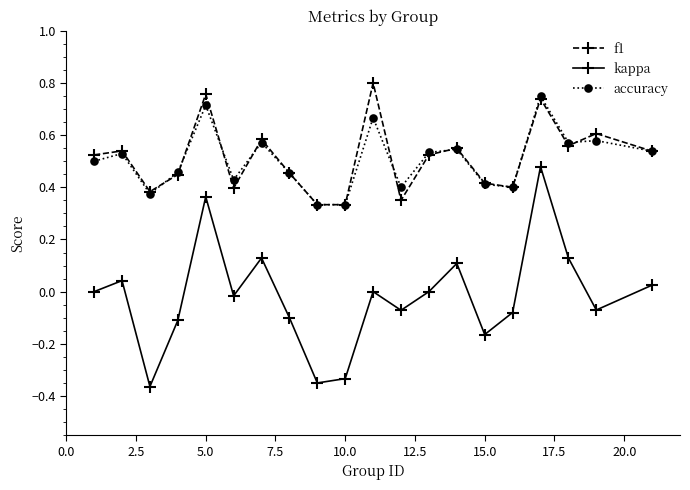

True or false: kappa and f1 cross at least once.

False